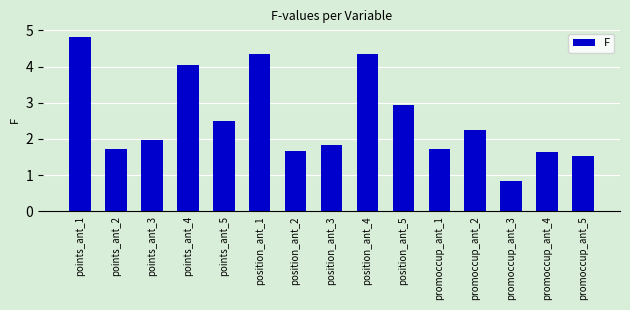

True or false: the data shows 0.5 at promoccup_ant_5.

False